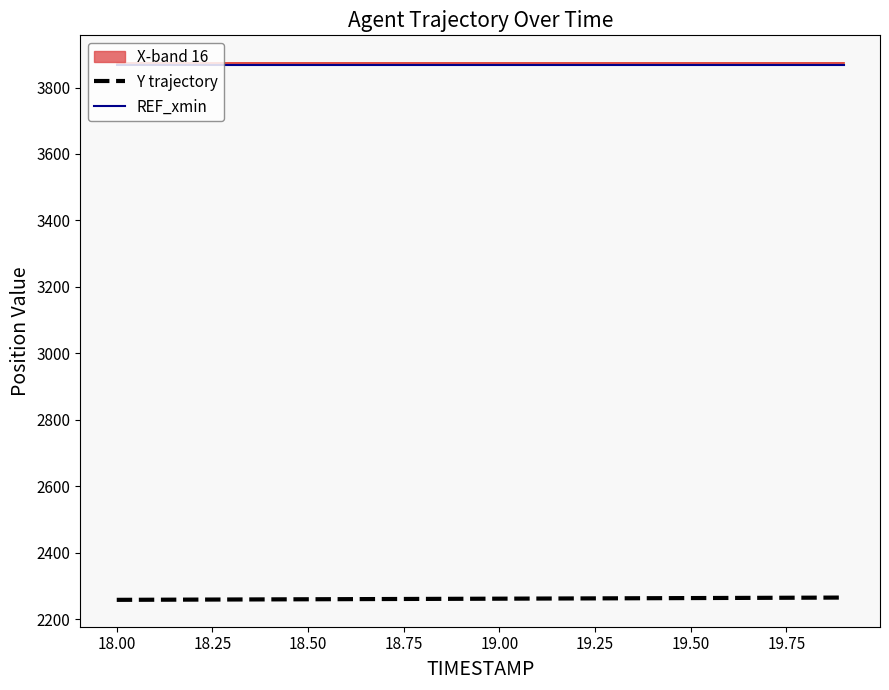

True or false: Y trajectory and REF_xmin cross at least once.

False